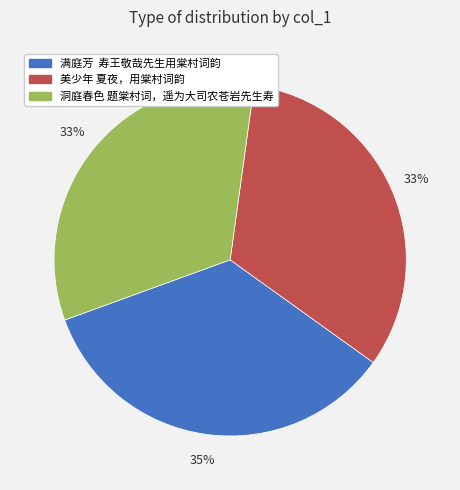

Between 美少年 夏夜，用棠村词韵 and 满庭芳 寿王敬哉先生用棠村词韵, which is larger?

满庭芳 寿王敬哉先生用棠村词韵